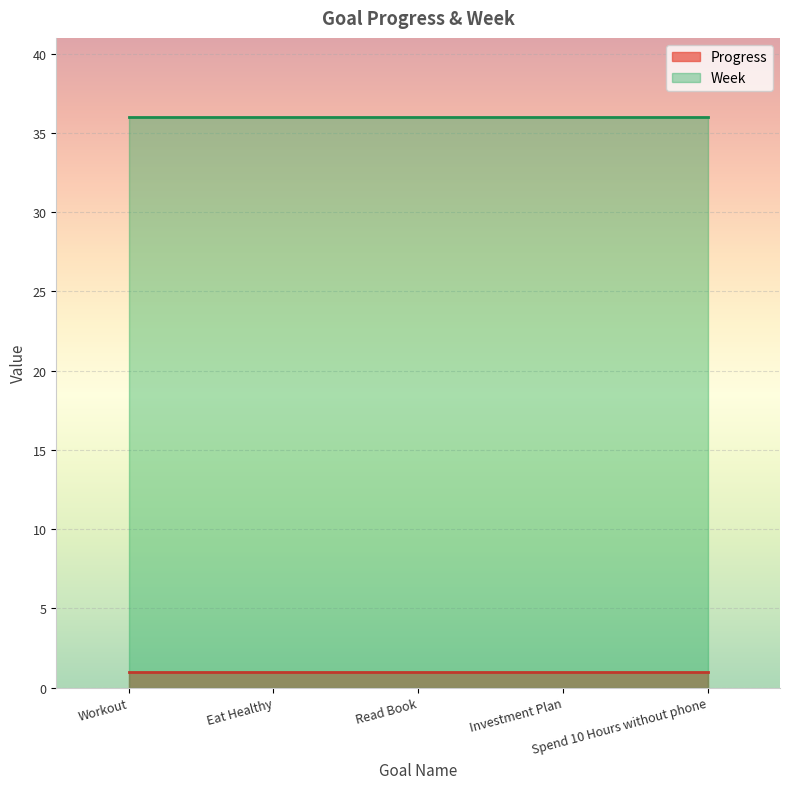

What are all the series names shown in the legend?

Progress, Week